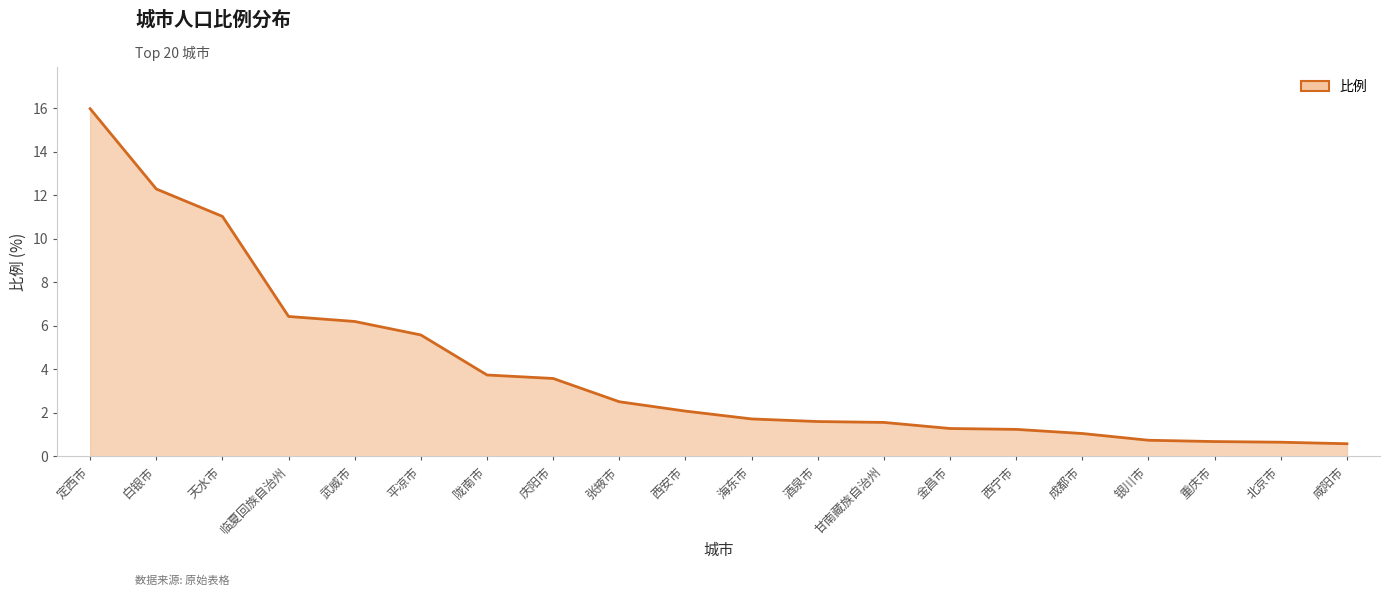

List the labels in order of value, smallest first.

咸阳市, 北京市, 重庆市, 银川市, 成都市, 西宁市, 金昌市, 甘南藏族自治州, 酒泉市, 海东市, 西安市, 张掖市, 庆阳市, 陇南市, 平凉市, 武威市, 临夏回族自治州, 天水市, 白银市, 定西市